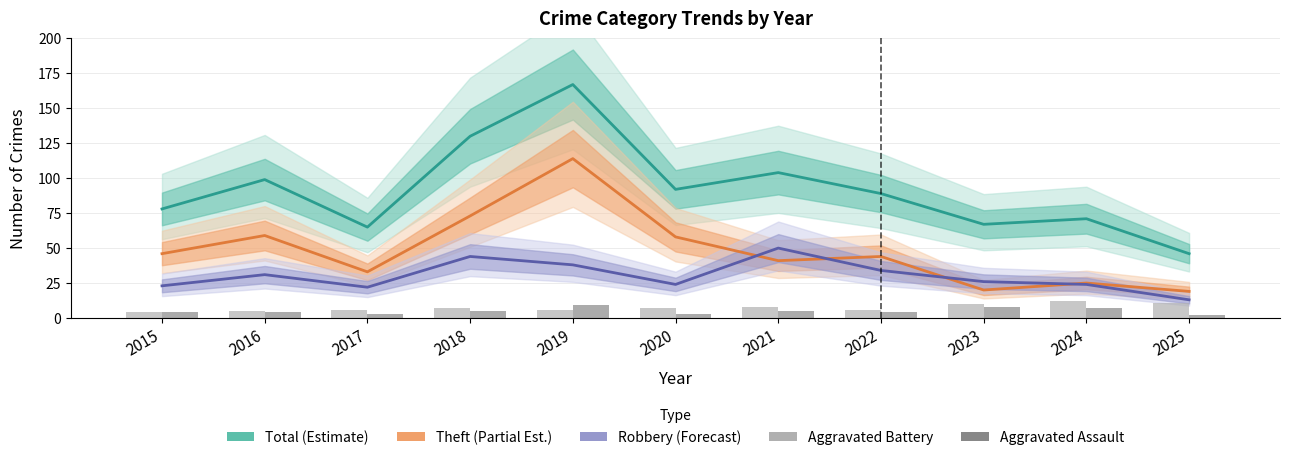

Rank the series at 2025 from lowest to highest value.

Aggravated Assault, Aggravated Battery, Robbery (Forecast), Theft (Partial Est.), Total (Estimate)